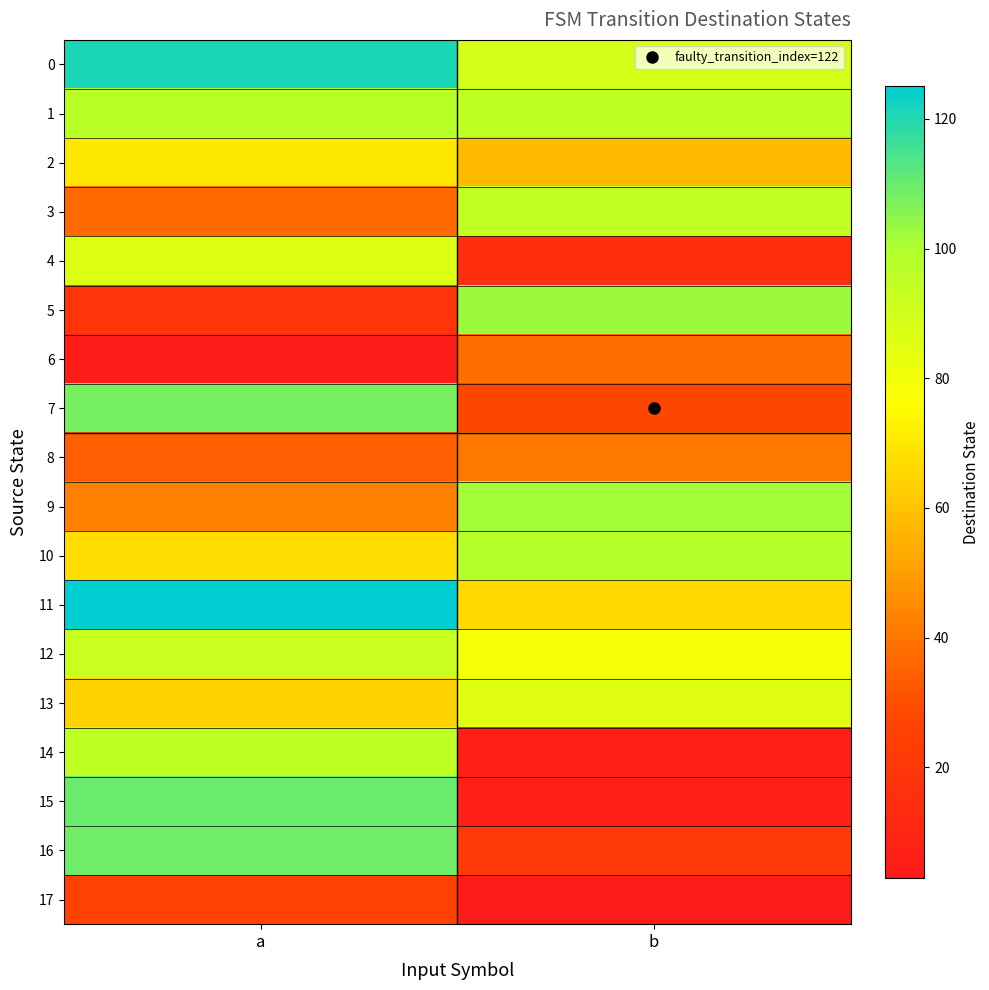

What is the difference between the highest and lowest values at a?

121